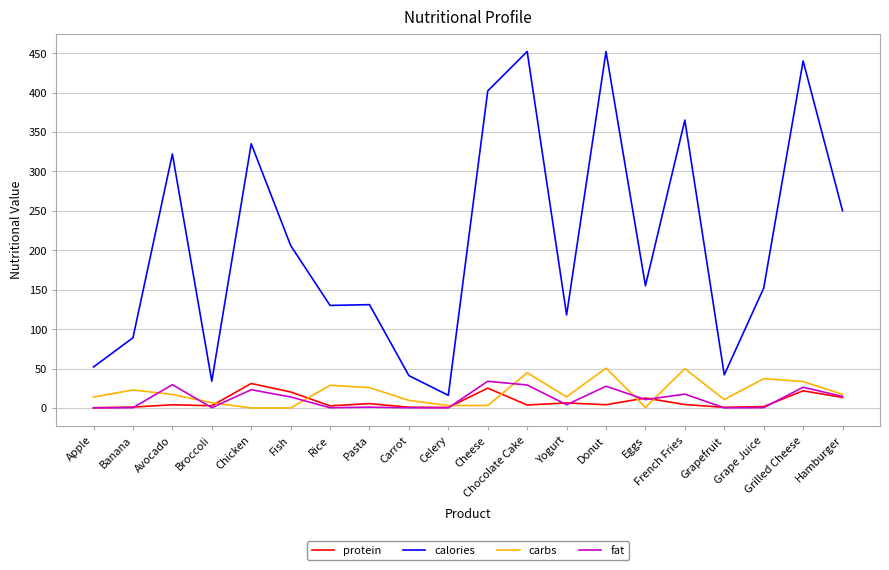

At Fish, list the series in order from smallest to largest.

carbs, fat, protein, calories